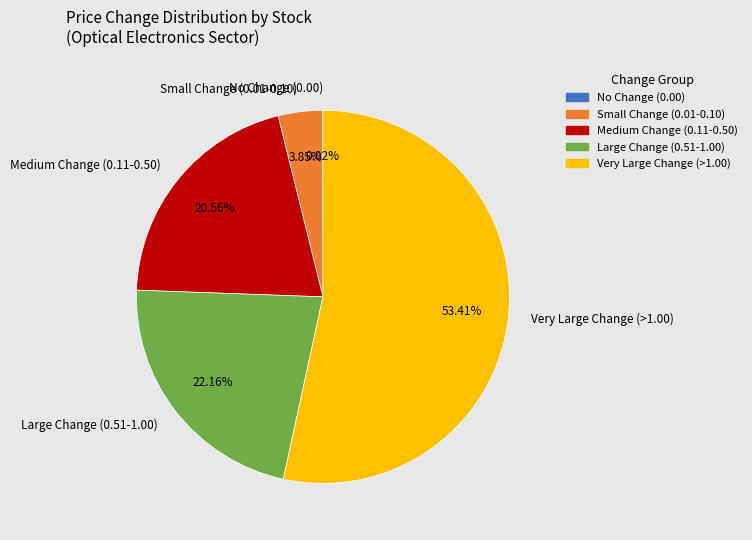

Is the sum of Medium Change (0.11-0.50) and Very Large Change (>1.00) greater than half?

Yes